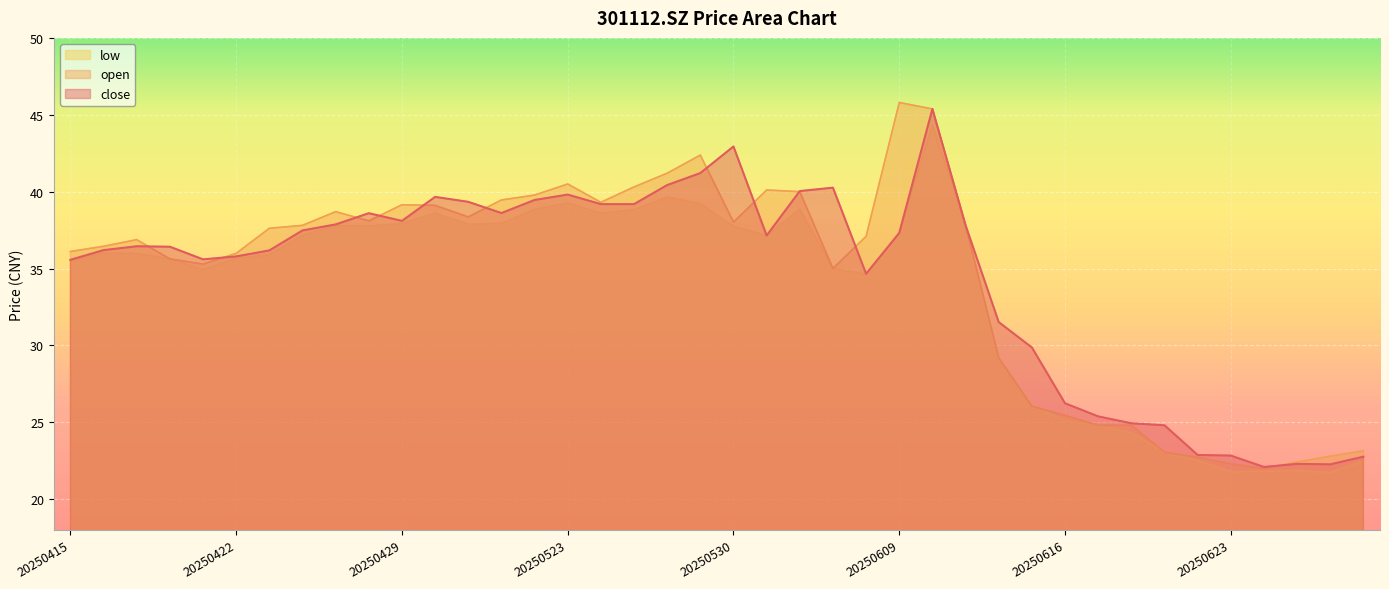

How many lines are shown in the chart?

3